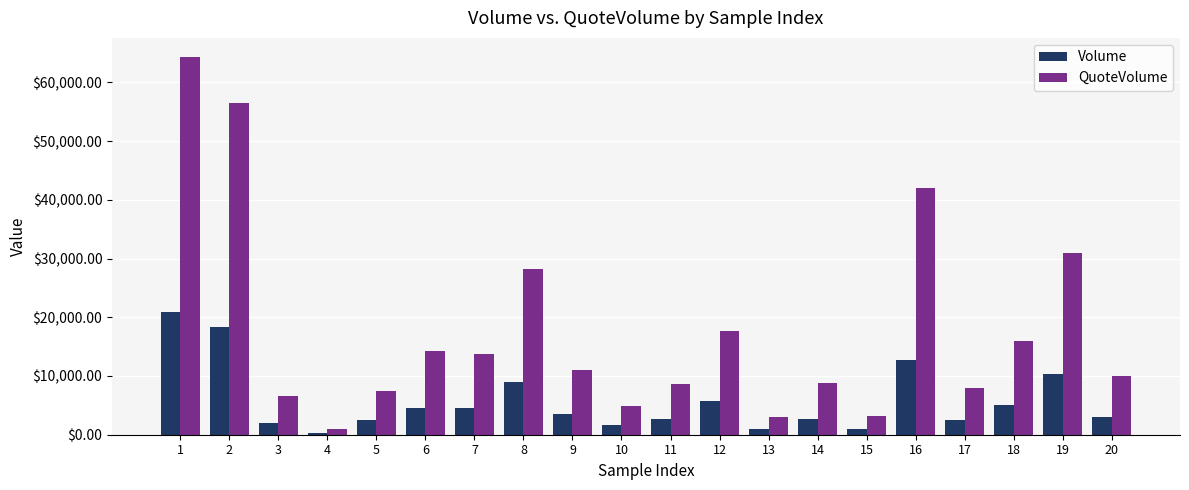

What is the total value across all series at 17?

10405.4